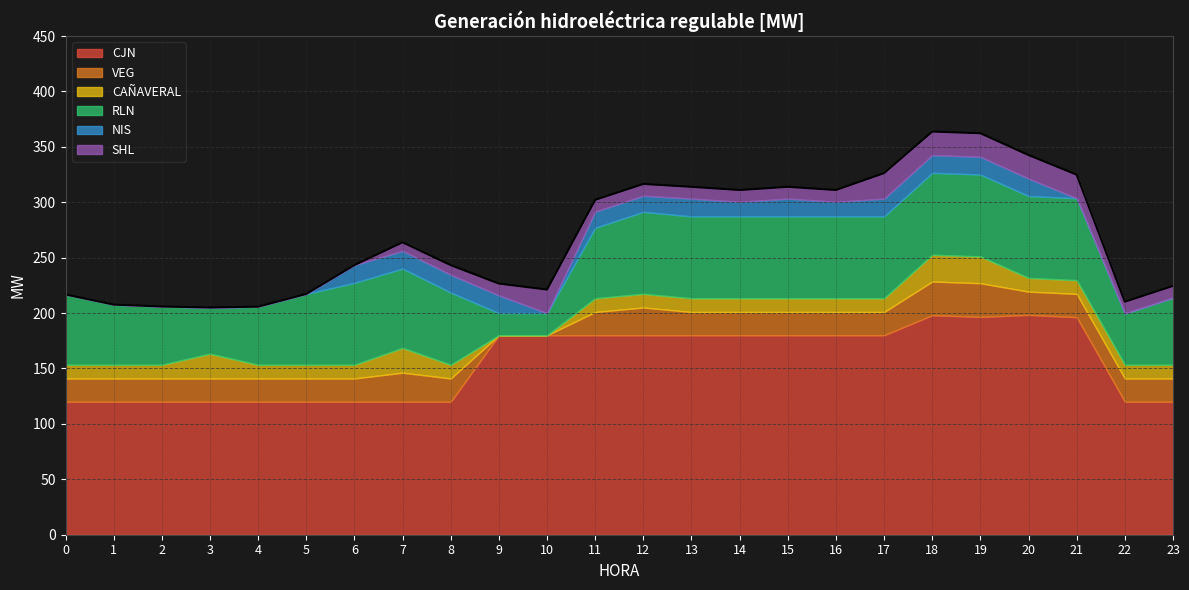

Between 1 and 11, which series saw the biggest shift?

CJN